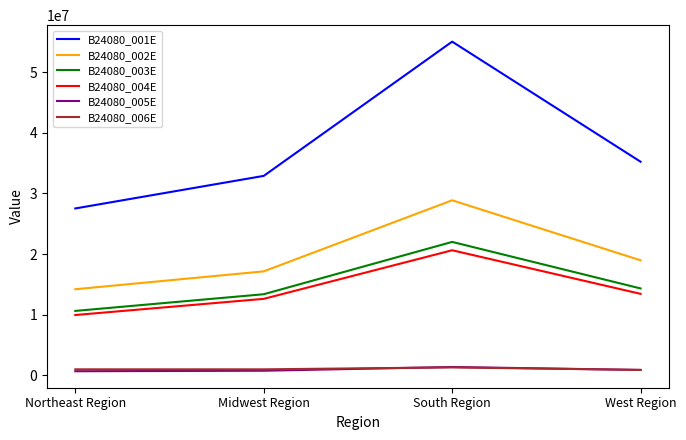

True or false: B24080_001E has a value of 17890168 at South Region.

False